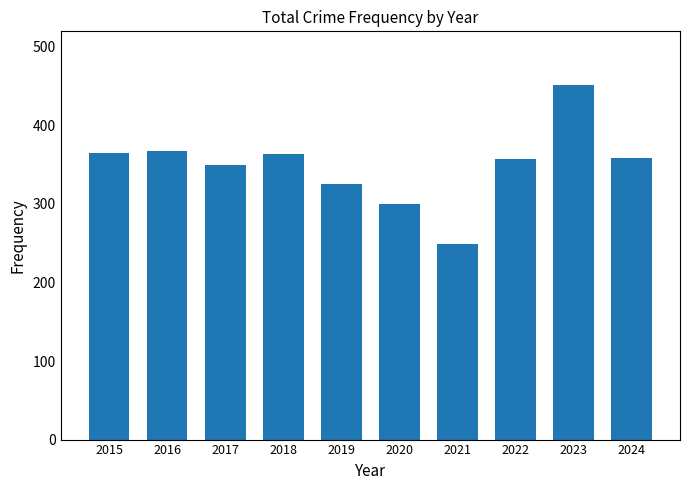

What is the minimum value shown in the chart?

249